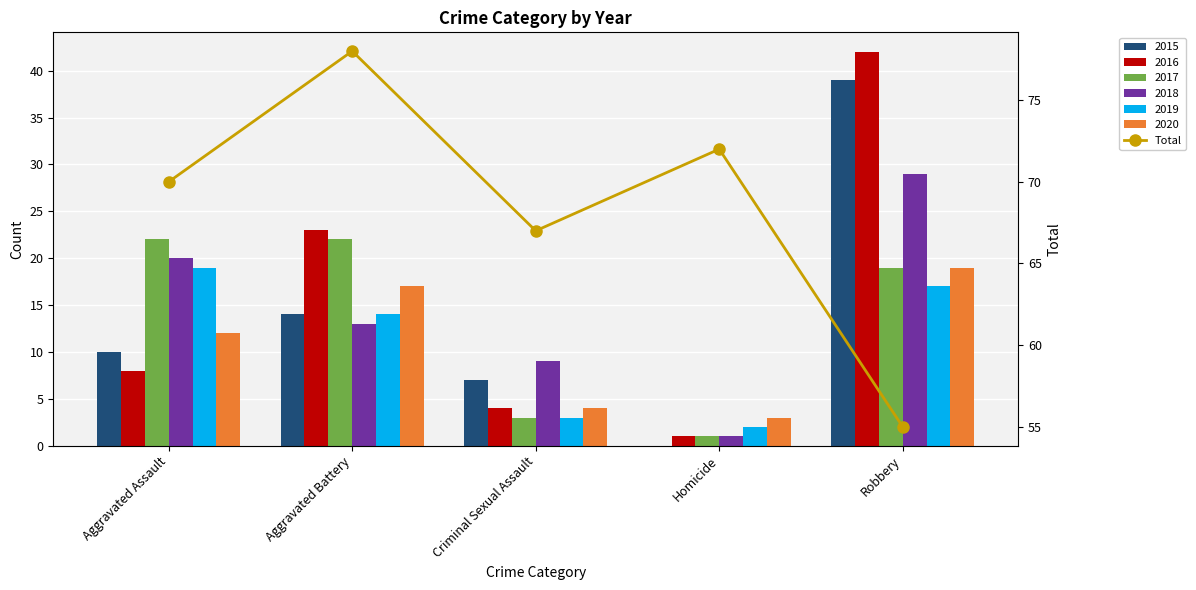

Does the chart contain any negative values?

No